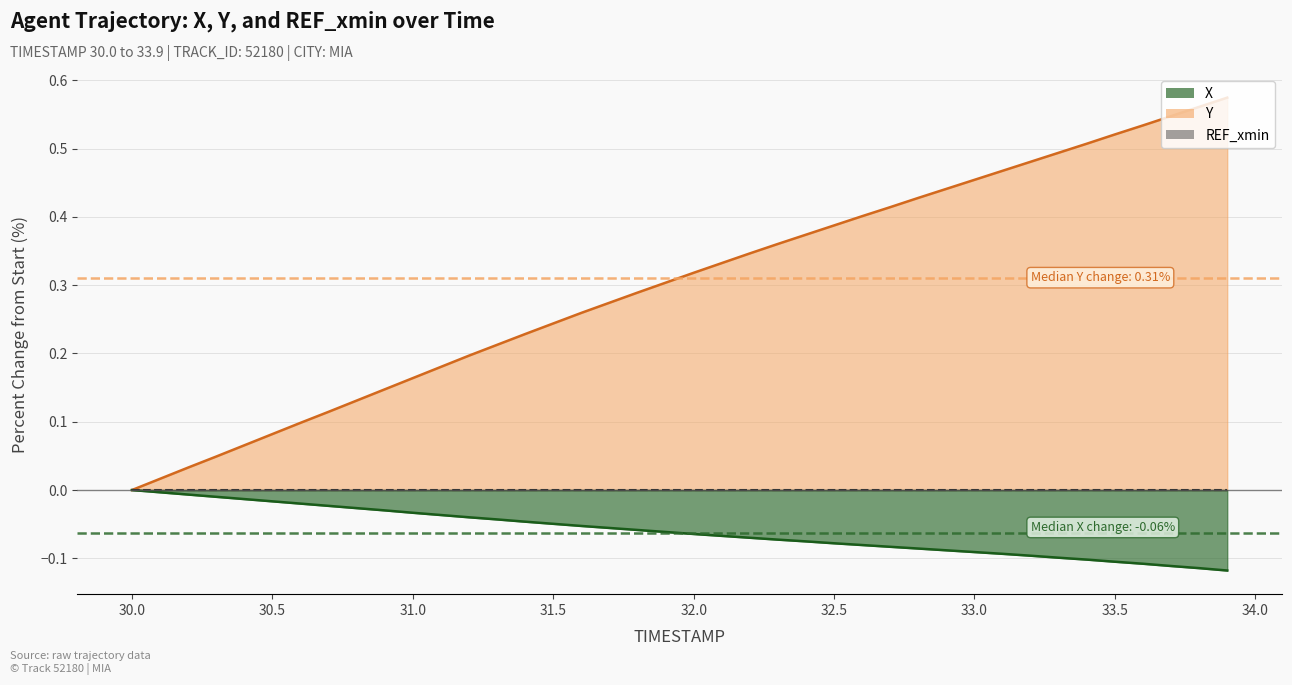

Which series changed the most between 32.2 and 33.8?

Y